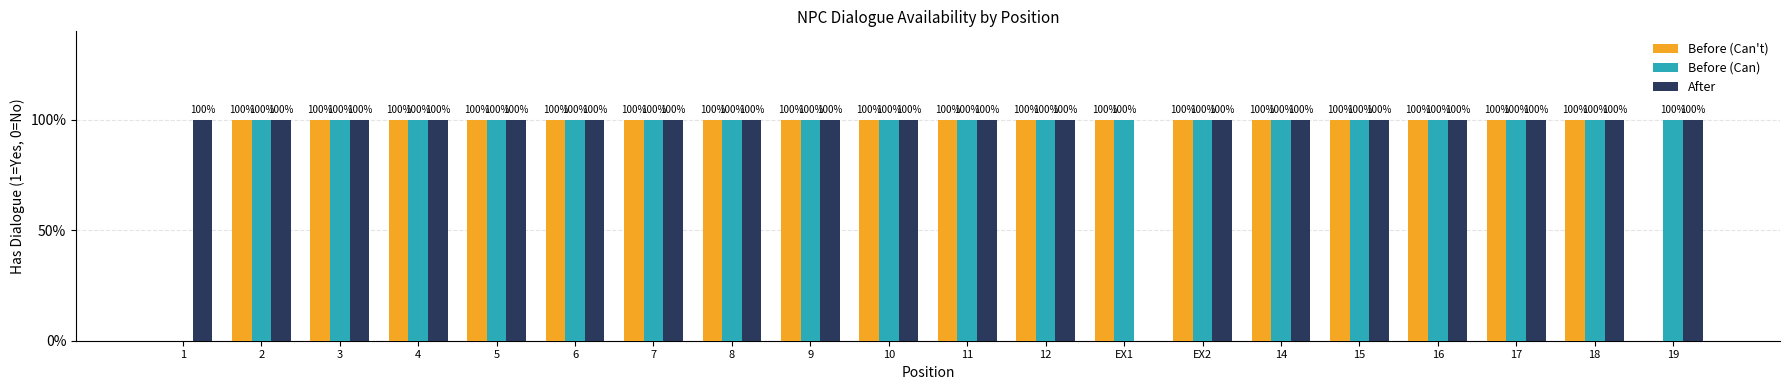

What is the difference between the second highest and minimum values in the After series?

1